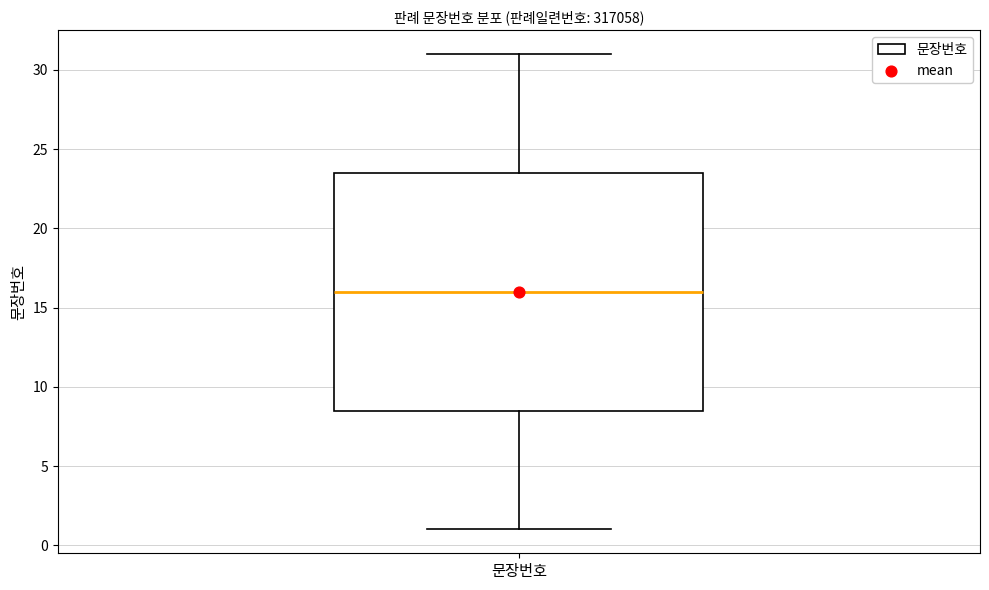

Transcribe this box plot: give where the median line is, the range the box spans, and where the two whiskers end, as read against the y-axis. The values are not printed on the chart, so give them approximately, as read against the axis.

median 16.0, box 8.5 to 23.5, whiskers 1.0 to 31.0